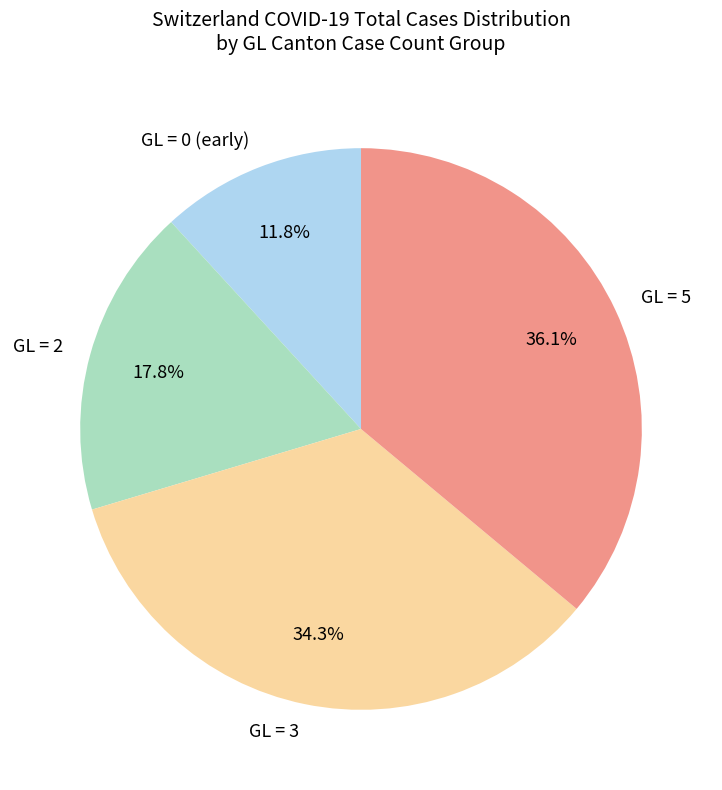

Rank the categories by value from lowest to highest.

GL = 0 (early), GL = 2, GL = 3, GL = 5